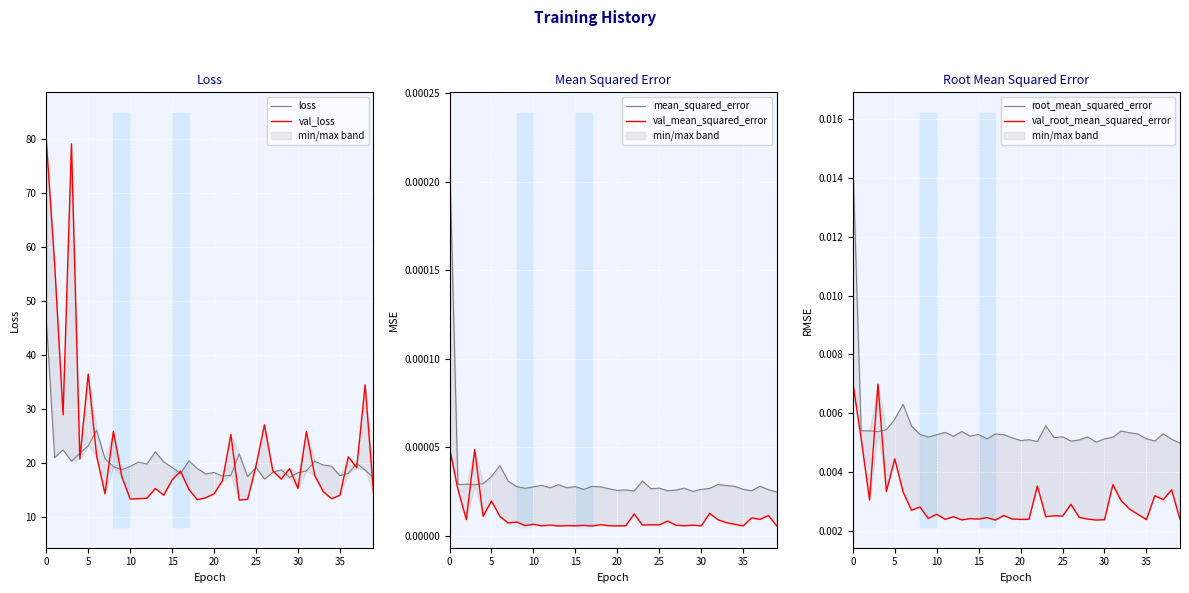

What is the value of the val_loss point at the 22nd from the left?

16.7